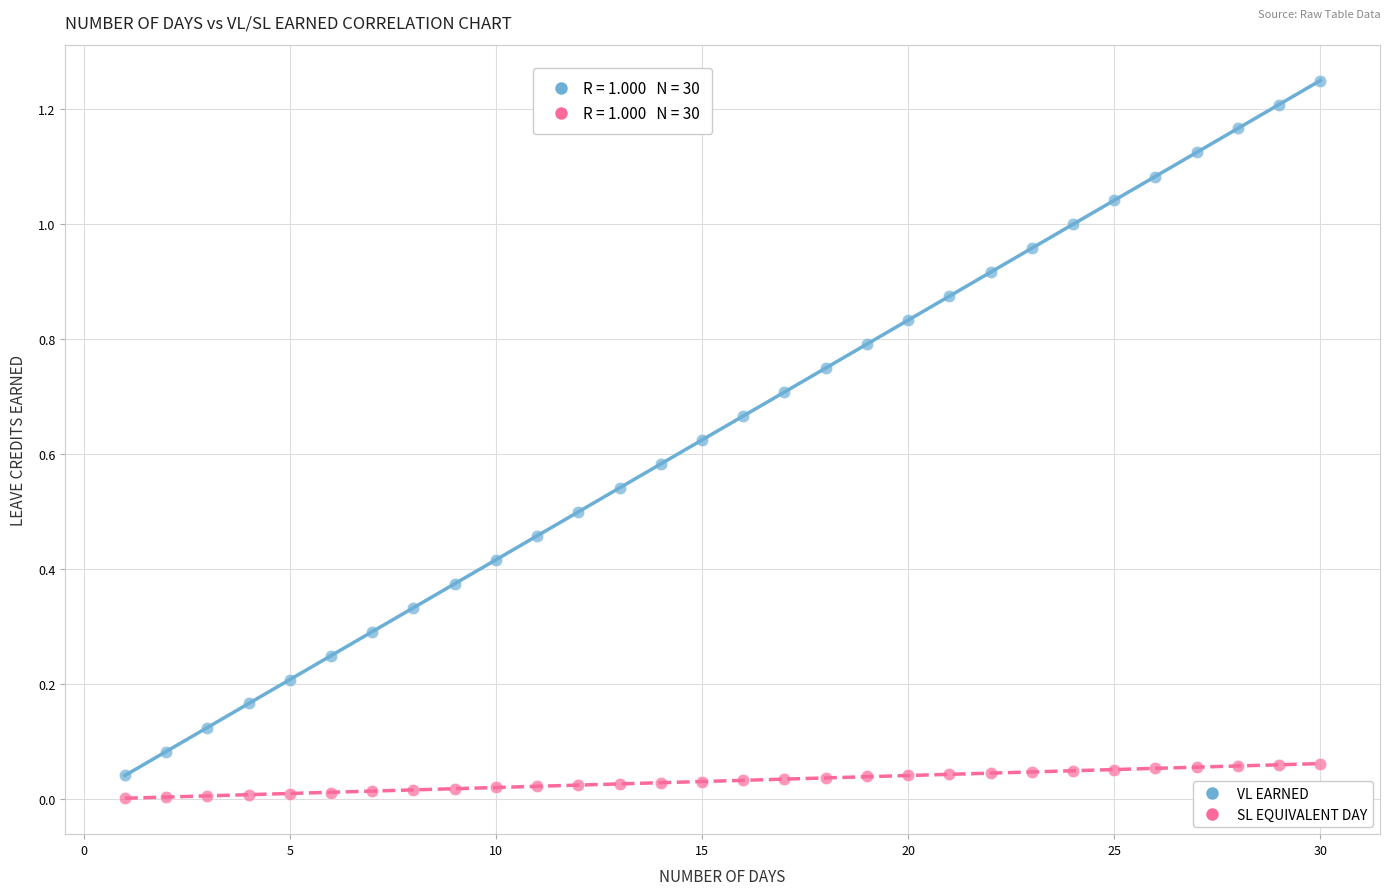

What are all the series names shown in the legend?

VL EARNED, SL EQUIVALENT DAY